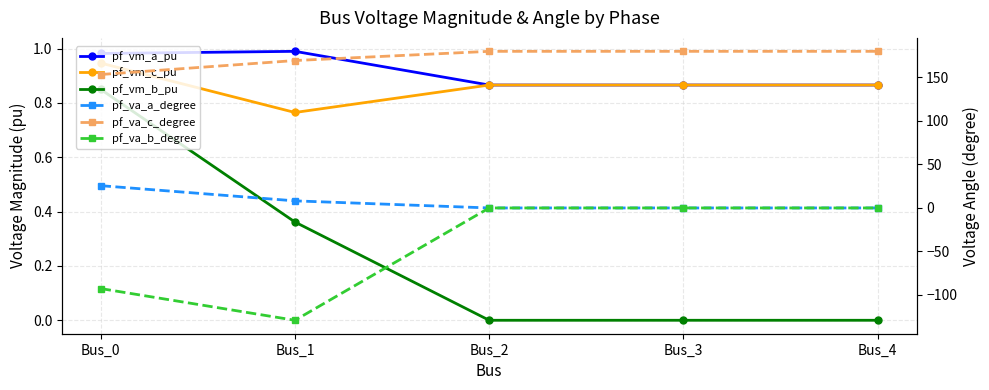

Between Bus_0 and Bus_3, which series saw the biggest shift?

pf_va_b_degree